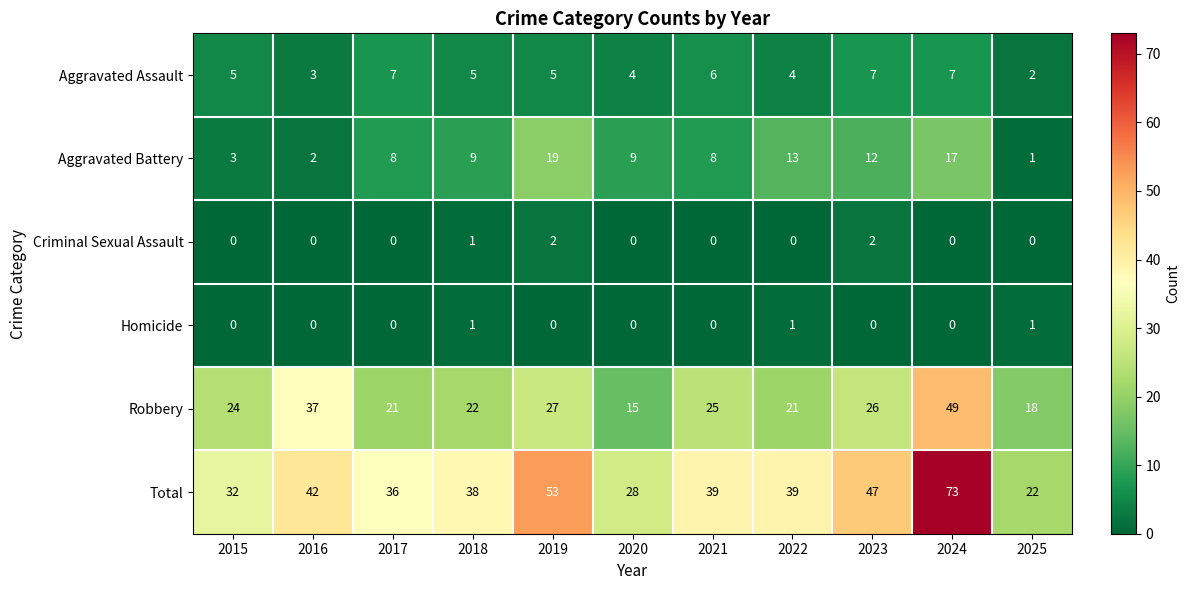

At which category is the sum across all series the highest?

2024